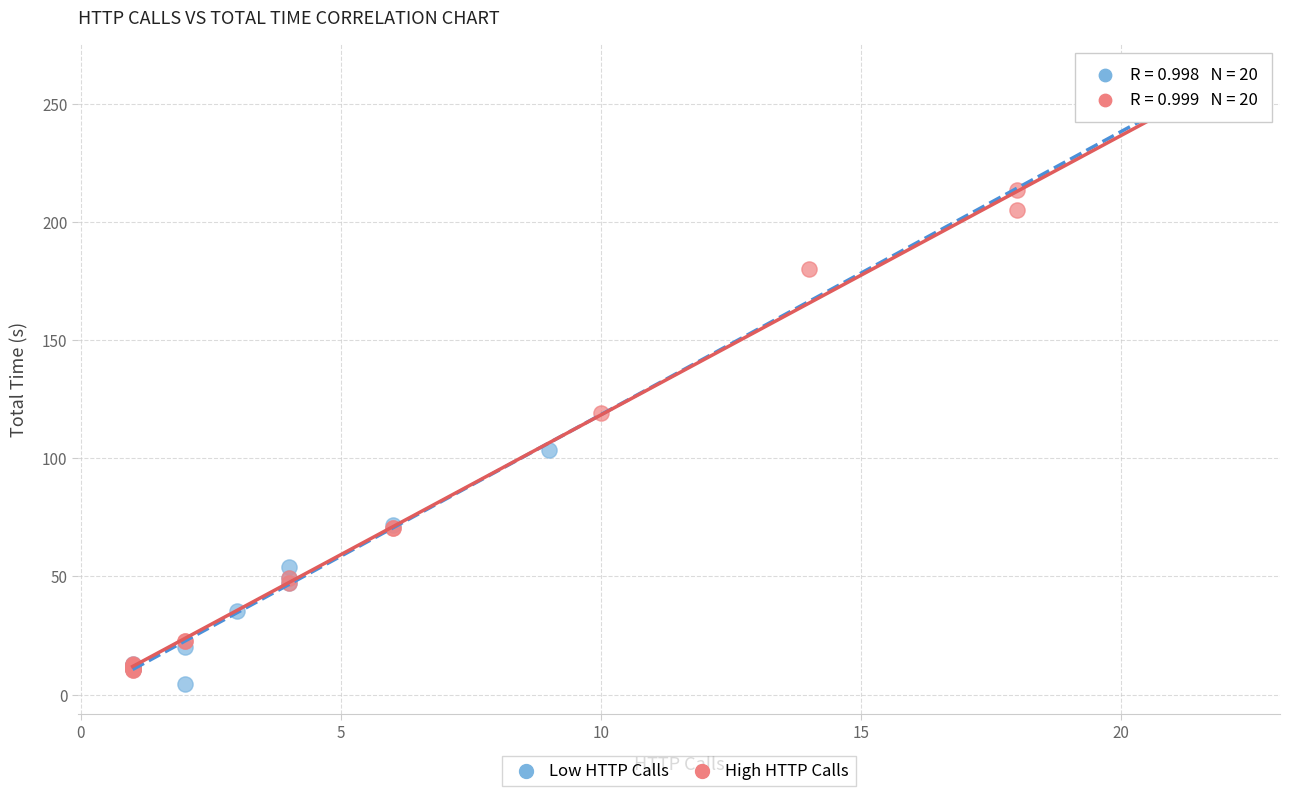

What are all the series names shown in the legend?

Low HTTP Calls, High HTTP Calls